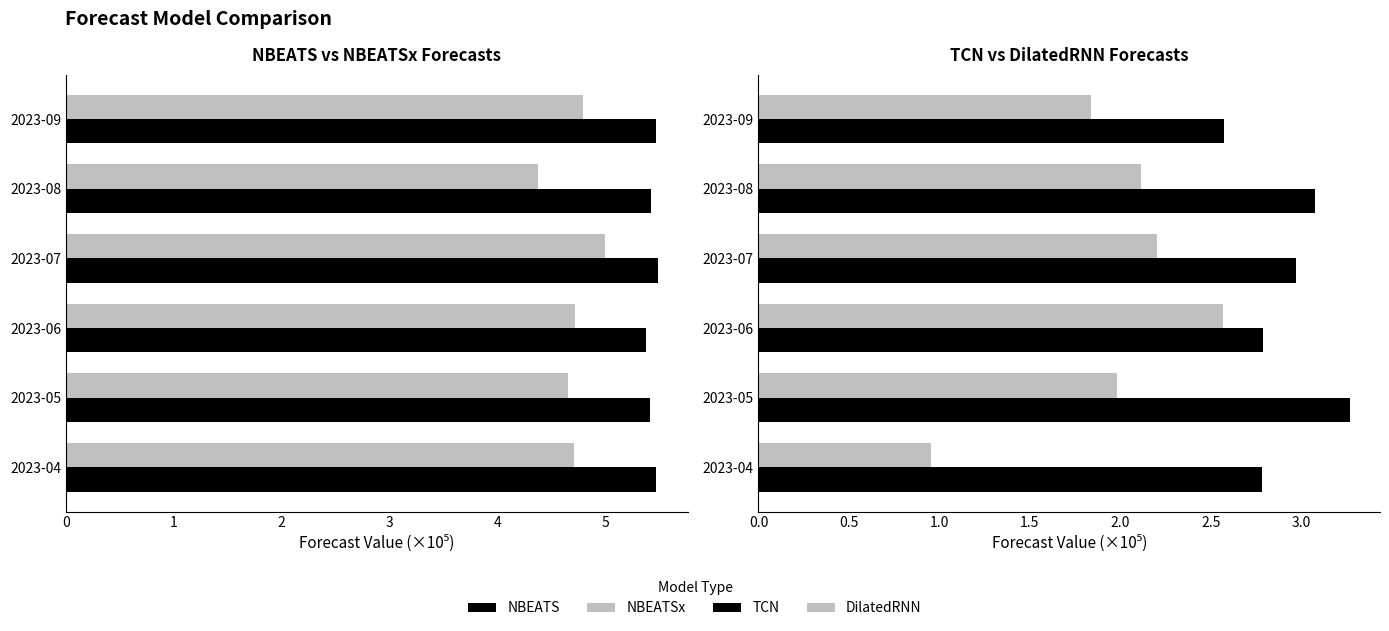

The value of TCN at 2023-05 is 1.3. True or false?

False